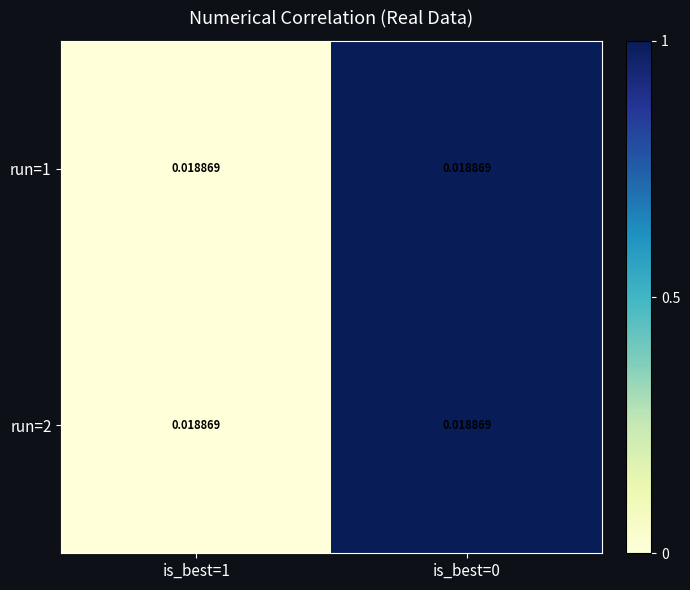

Which has a higher value, is_best=1 or is_best=0?

is_best=0